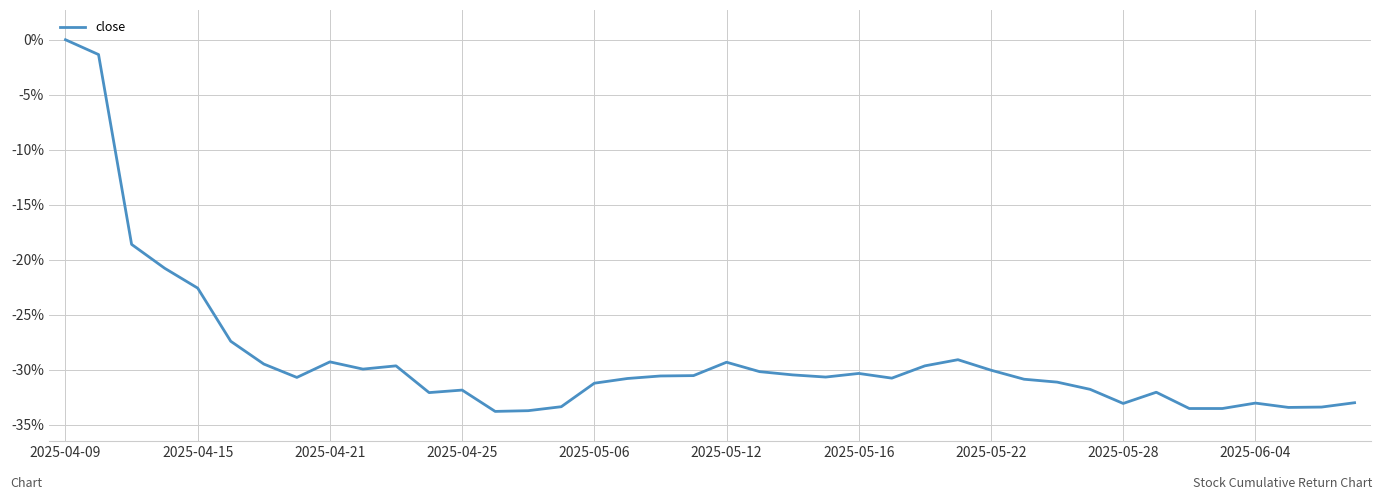

What is the difference between the maximum and minimum values?

33.8